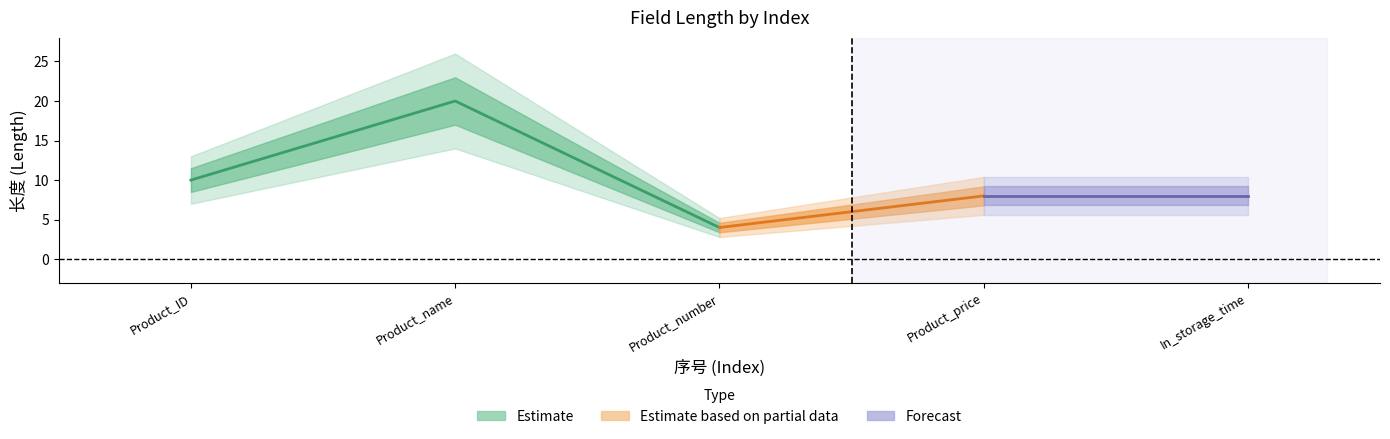

Where does the data first go above 8?

1